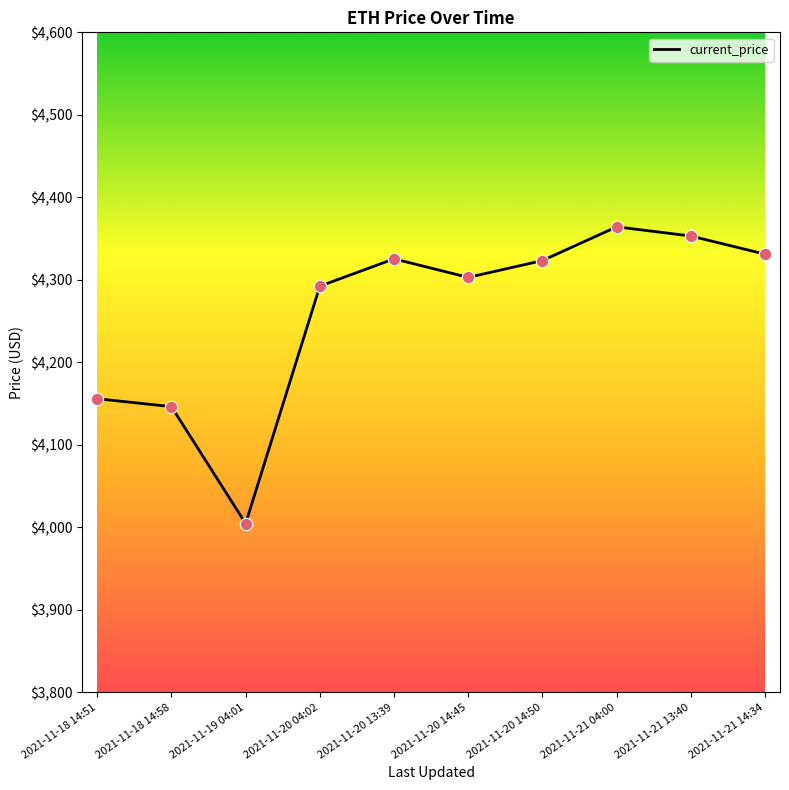

Between 2021-11-18 14:58 and 2021-11-21 14:34, which is larger?

2021-11-21 14:34